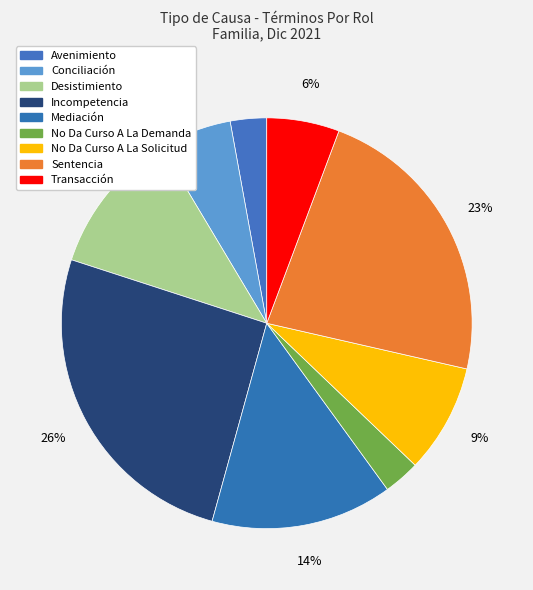

The No Da Curso A La Demanda slice represents 3% of the pie. True or false?

True